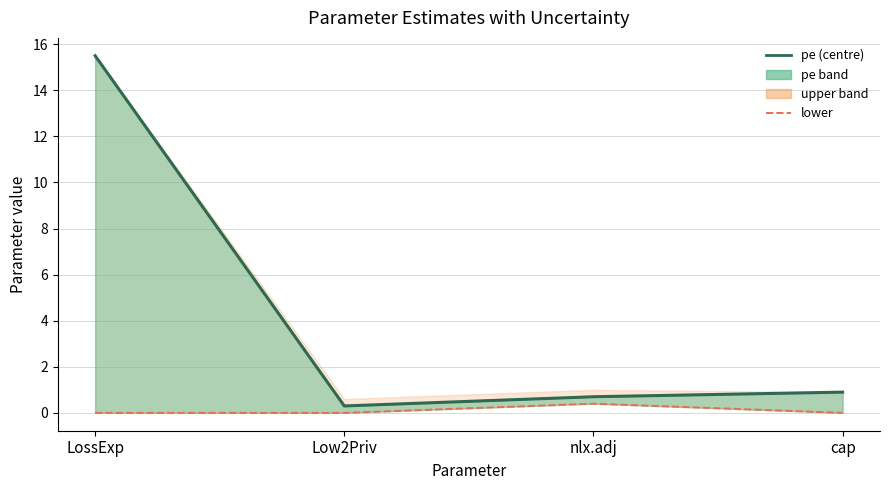

Rank the categories by lower value from highest to lowest.

nlx.adj, LossExp, Low2Priv, cap